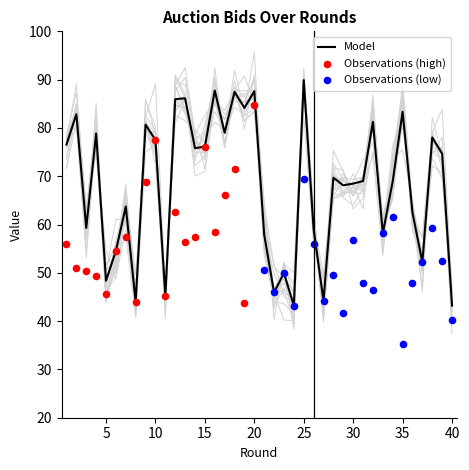

True or false: Model has a value of 110.1 at 30.

False